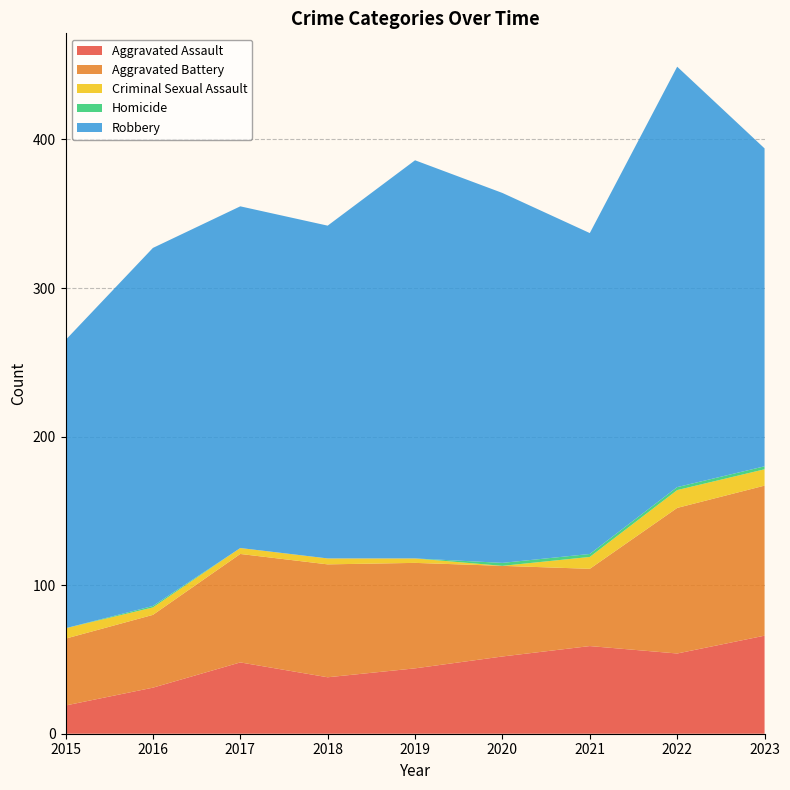

Reading right to left, extract all data points from this chart.

Aggravated Assault: 2023=66	2022=54	2021=59	2020=52	2019=44	2018=38	2017=48	2016=31	2015=19
Aggravated Battery: 2023=101	2022=98	2021=52	2020=61	2019=71	2018=76	2017=73	2016=49	2015=45
Criminal Sexual Assault: 2023=11	2022=12	2021=8	2020=0	2019=3	2018=4	2017=4	2016=5	2015=7
Homicide: 2023=2	2022=2	2021=2	2020=2	2019=0	2018=0	2017=0	2016=1	2015=0
Robbery: 2023=214	2022=283	2021=216	2020=249	2019=268	2018=224	2017=230	2016=241	2015=194